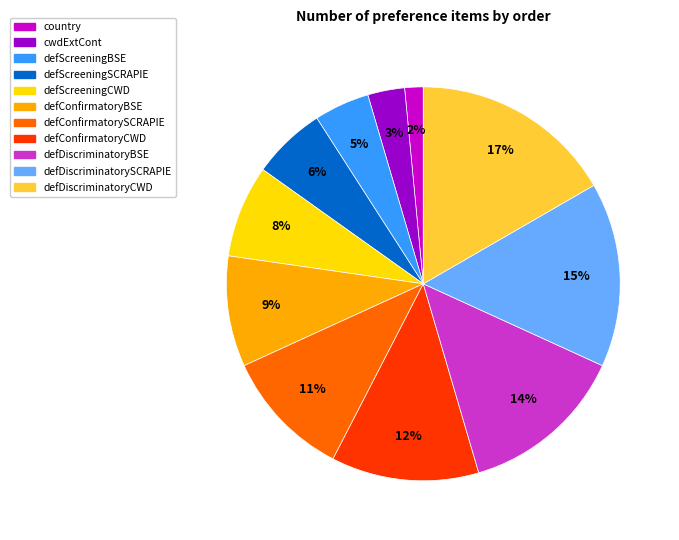

Does cwdExtCont represent more than half of the total?

No